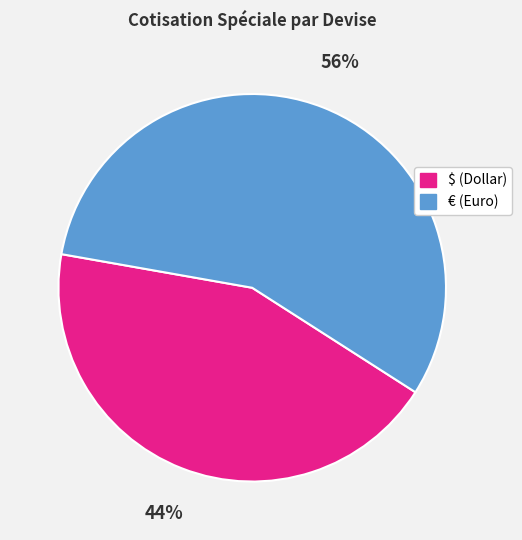

The € (Euro) slice represents 71% of the pie. True or false?

False